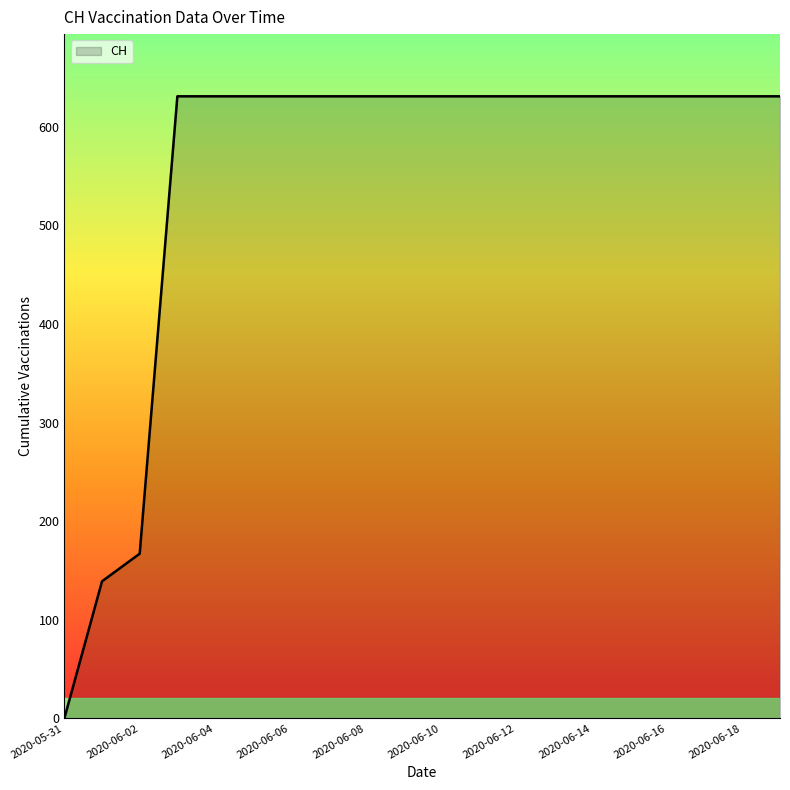

What is the difference between the maximum and minimum values?

631